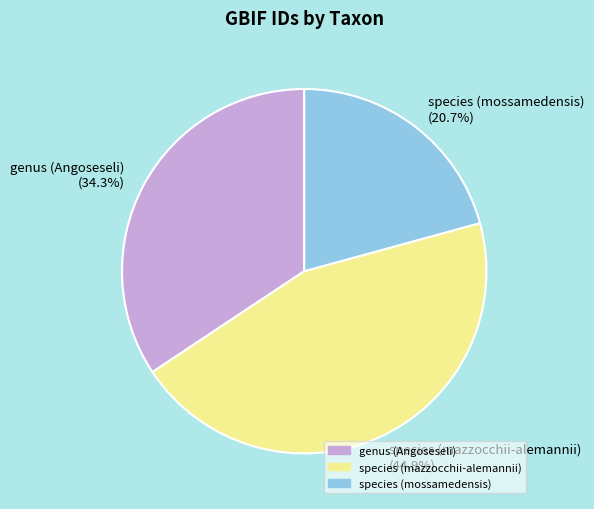

How many slices are in this pie chart?

3